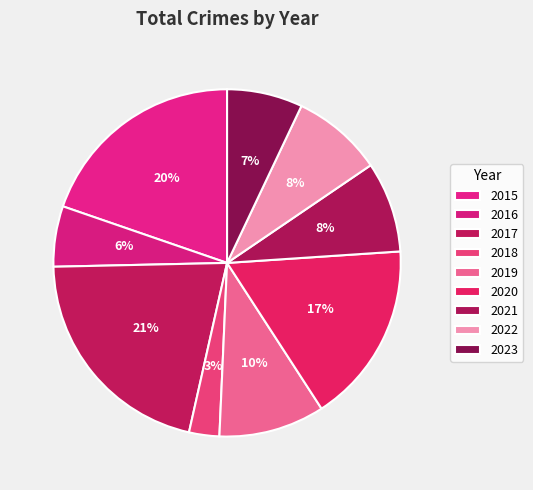

Rank the categories by value from lowest to highest.

2018, 2016, 2023, 2021, 2022, 2019, 2020, 2015, 2017